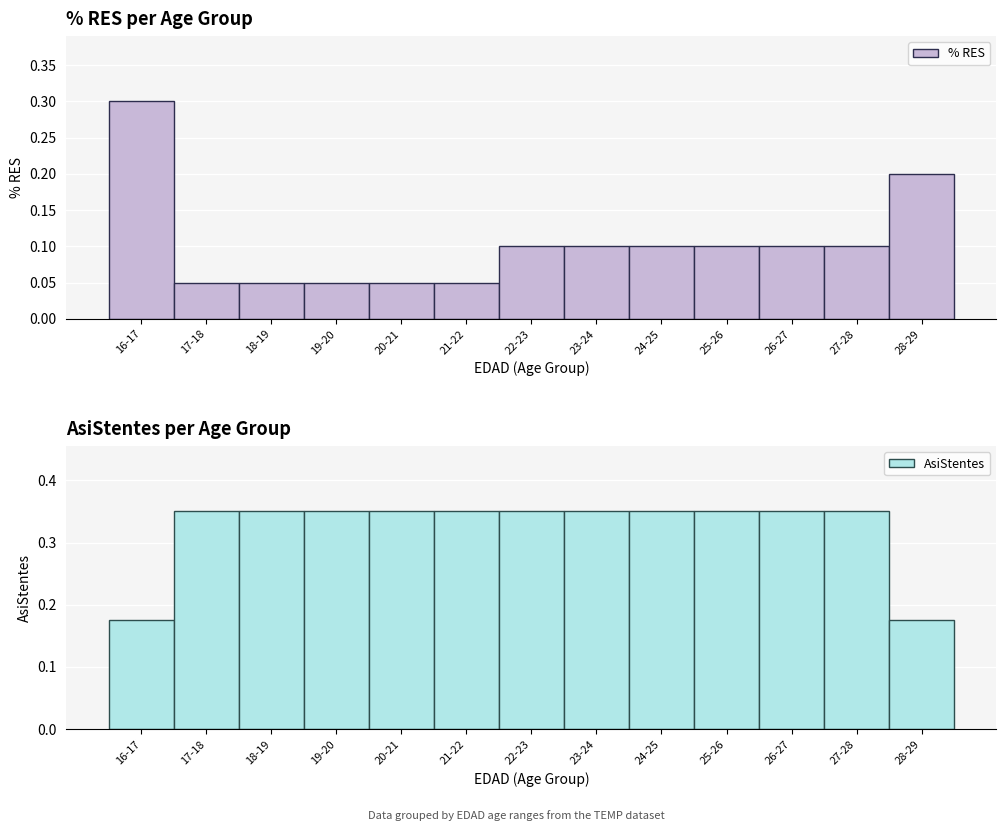

At how many categories does at least one series exceed 0?

13